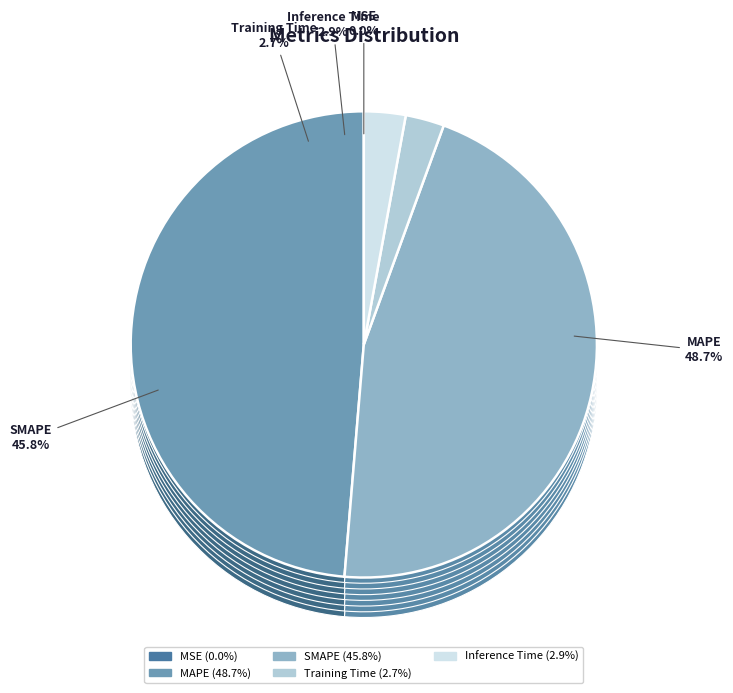

The SMAPE slice represents 56% of the pie. True or false?

False